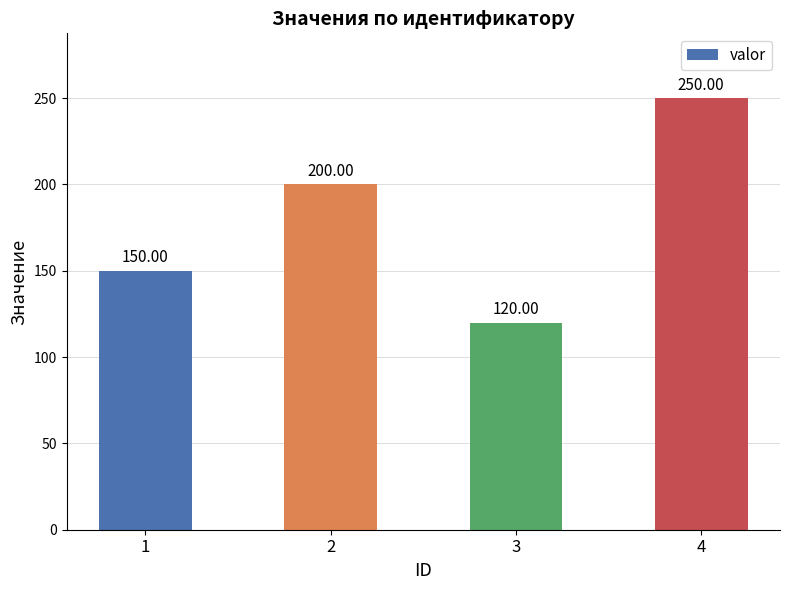

Rank the categories by value from highest to lowest.

4, 2, 1, 3